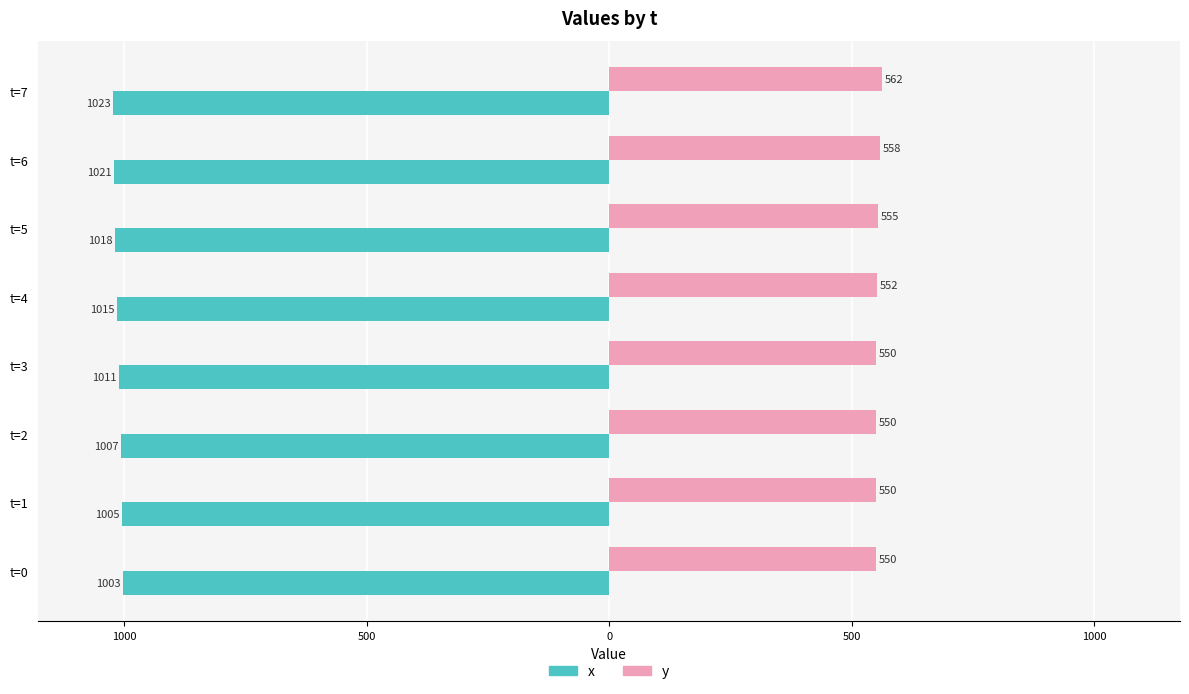

What are all the series names shown in the legend?

x, y